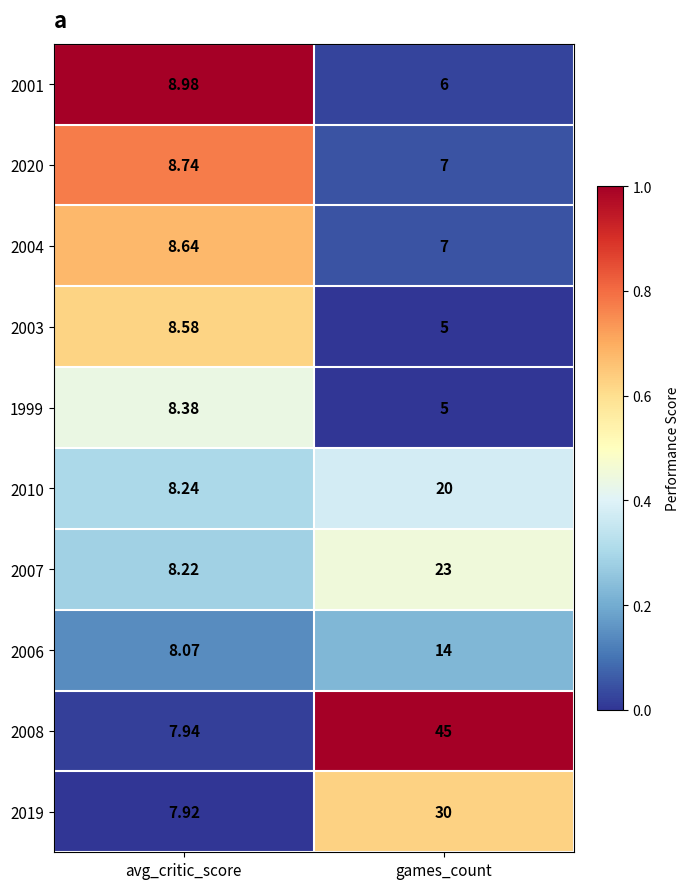

At which category is the sum across all series the highest?

games_count